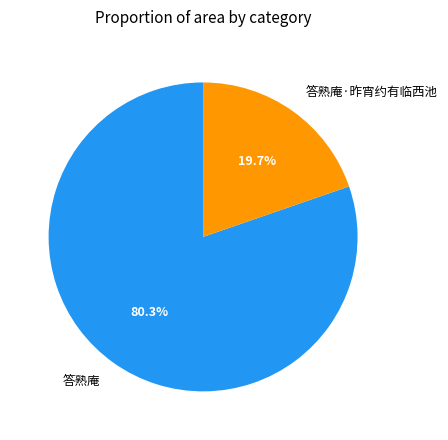

What is the ratio of the value at 答熟庵 to the value at 答熟庵·昨宵约有临西池?

4.1